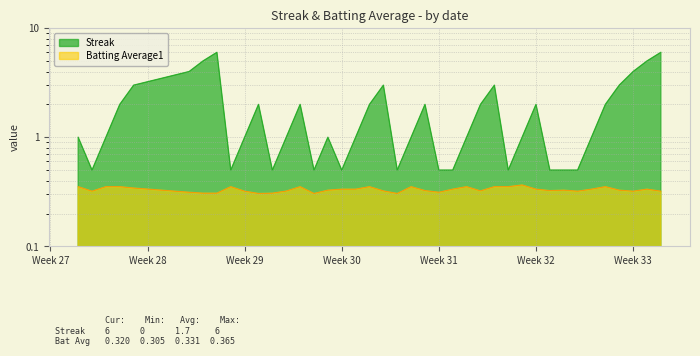

At how many categories does at least one series exceed 4?

4